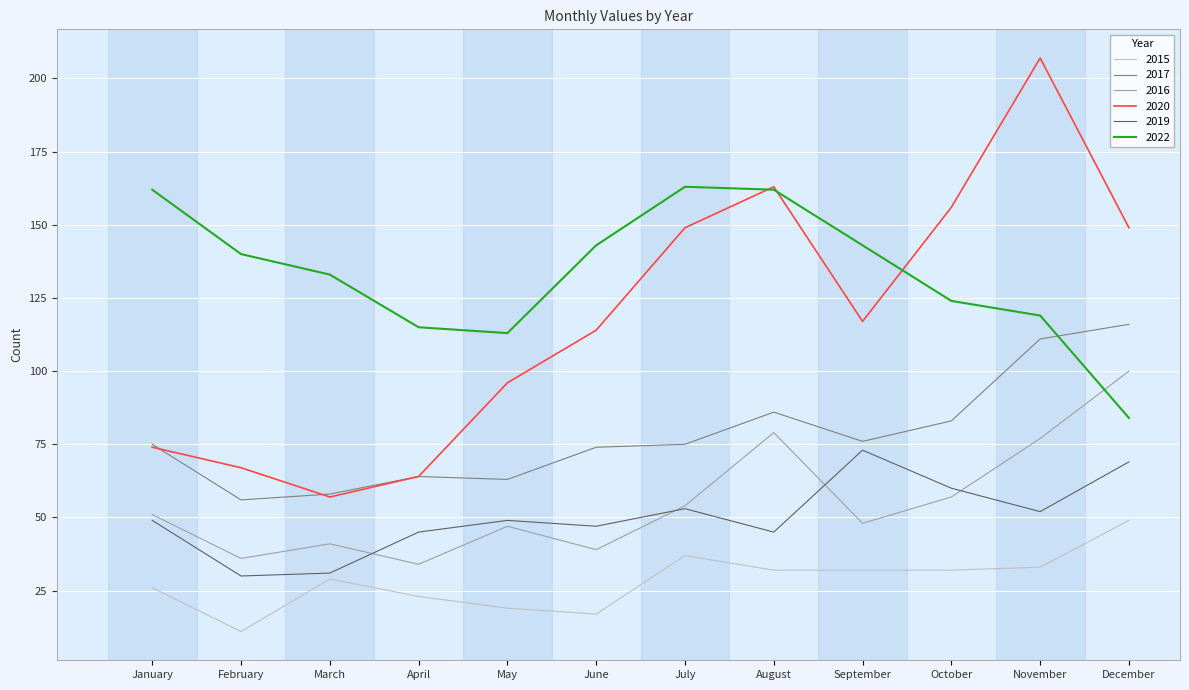

What is the sum of all 2020 values?

1413